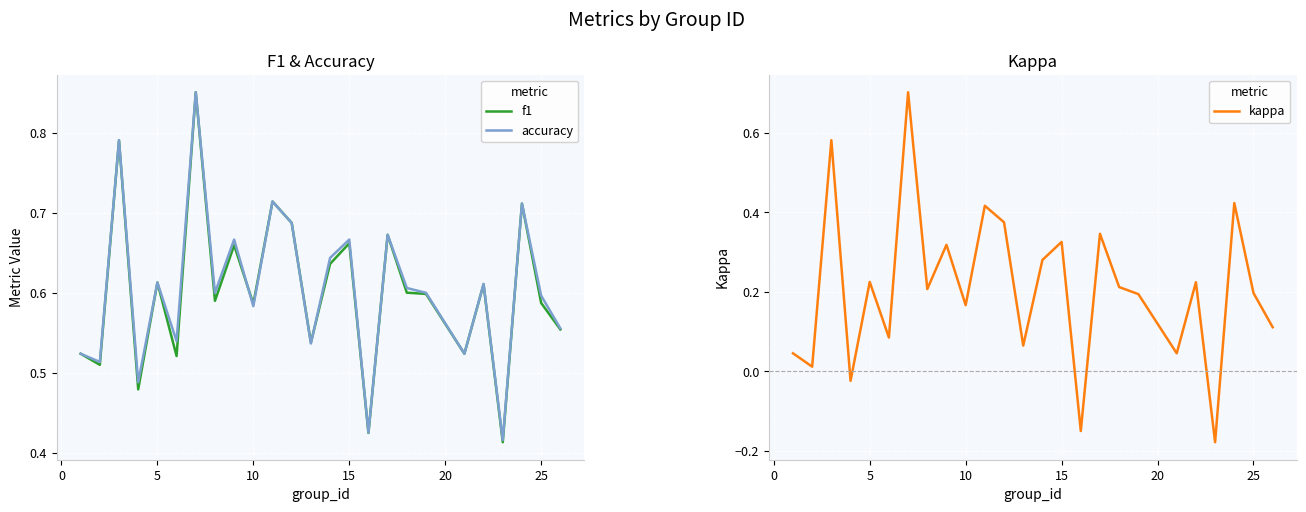

What is the maximum value for kappa?

0.7